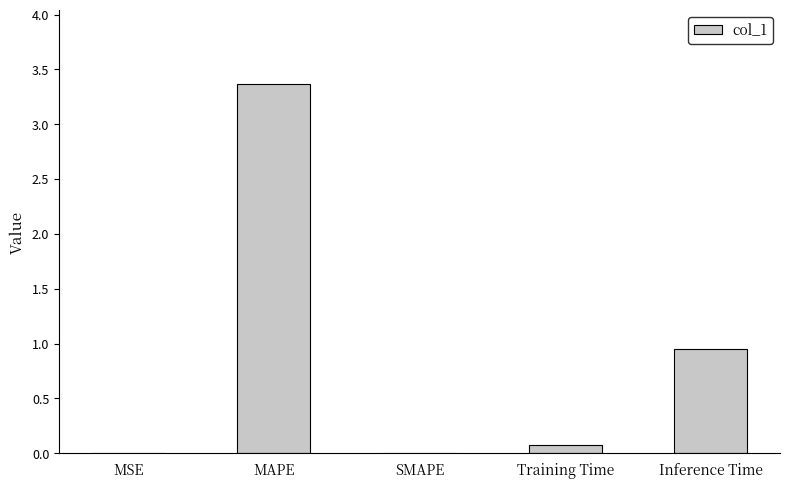

What is the sum of all values?

4.4